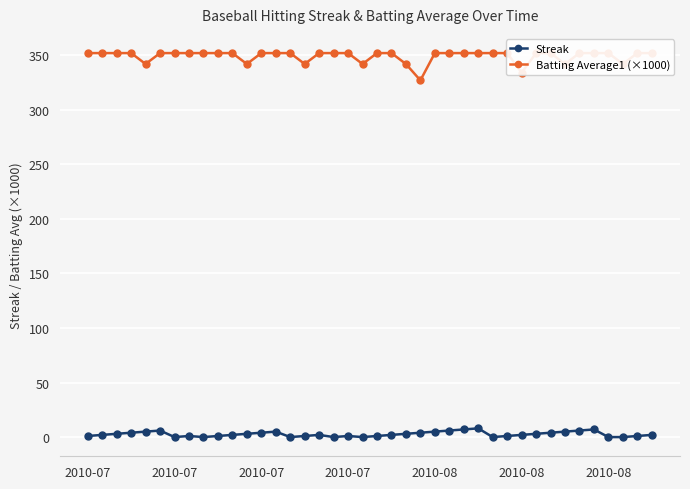

Which series has the largest total across all categories?

Batting Average1 (×1000)